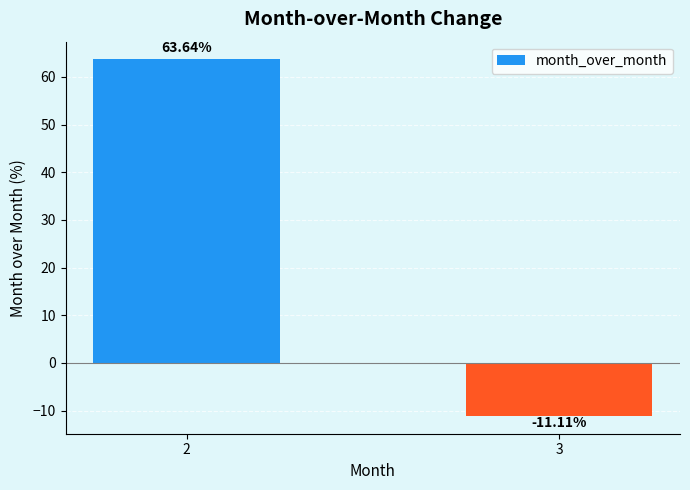

What is the value of the 1st bar from the left?

63.6